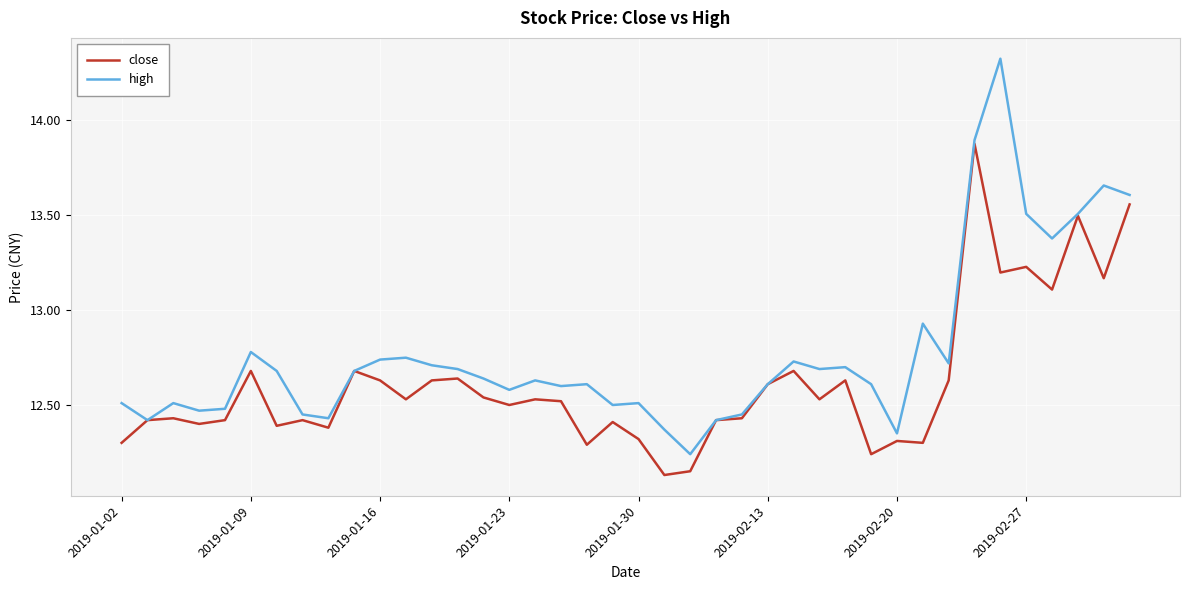

List the series in order of their overall mean, lowest first.

close, high